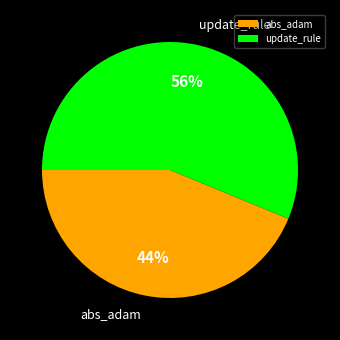

Combined, do update_rule and abs_adam account for over 50%?

Yes